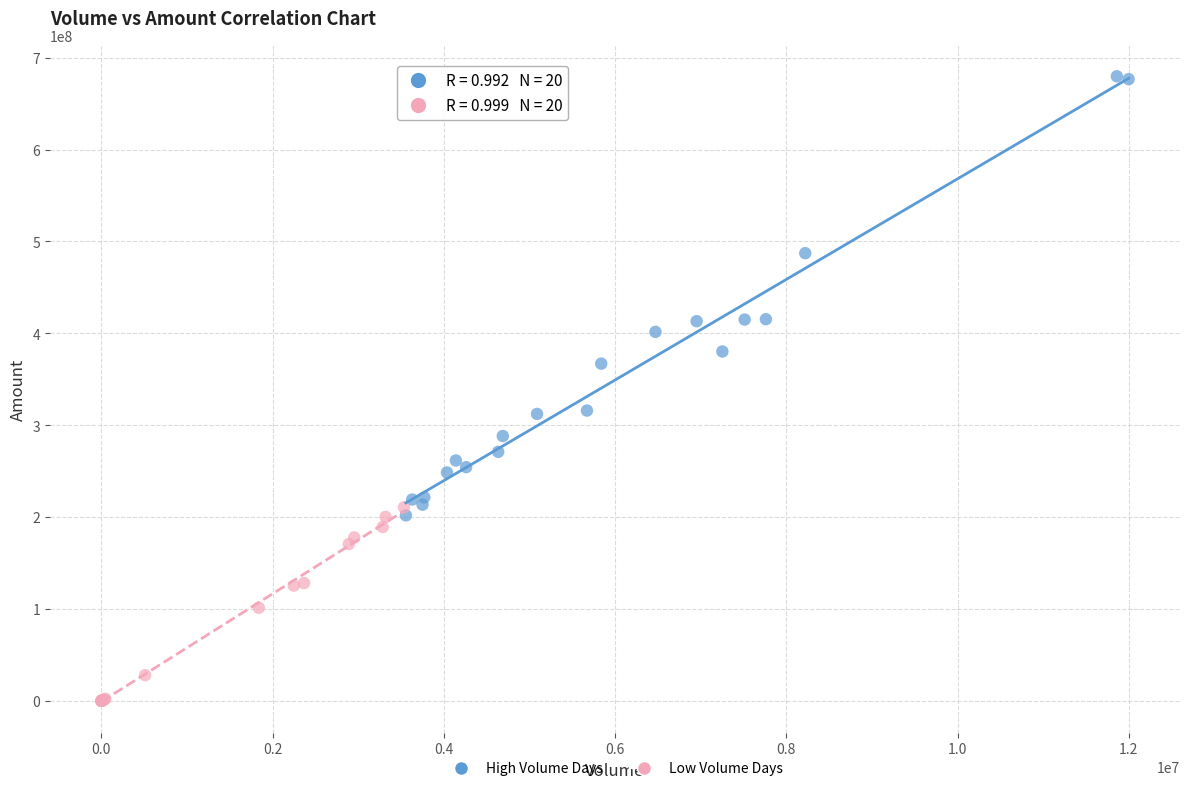

Which series has the largest Y range (max minus min)?

High Volume Days